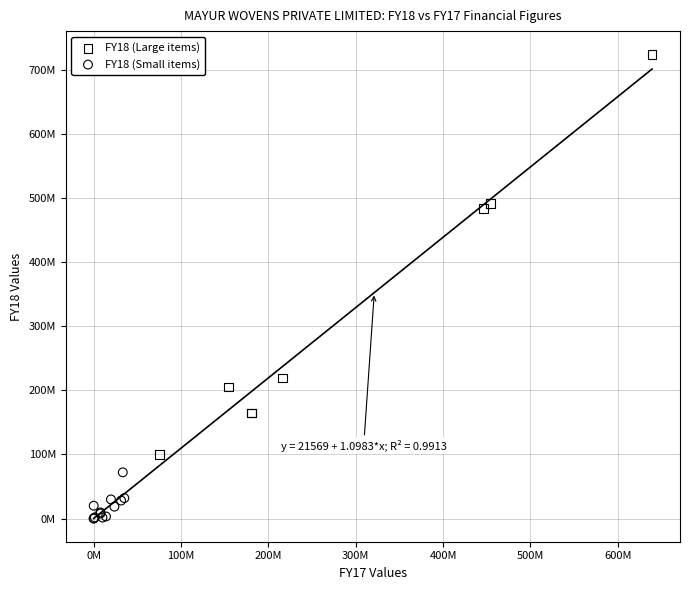

What are all the series names shown in the legend?

FY18 (Large items), FY18 (Small items)